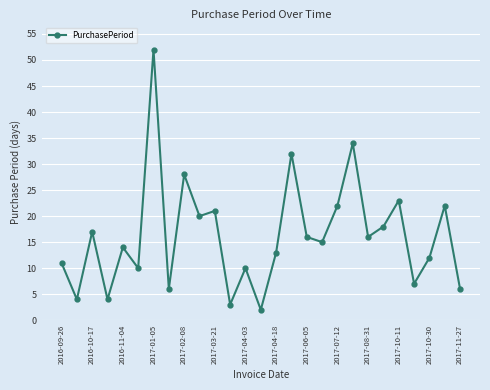

How many points are lower than both their immediate neighbors (excluding endpoints)?

10